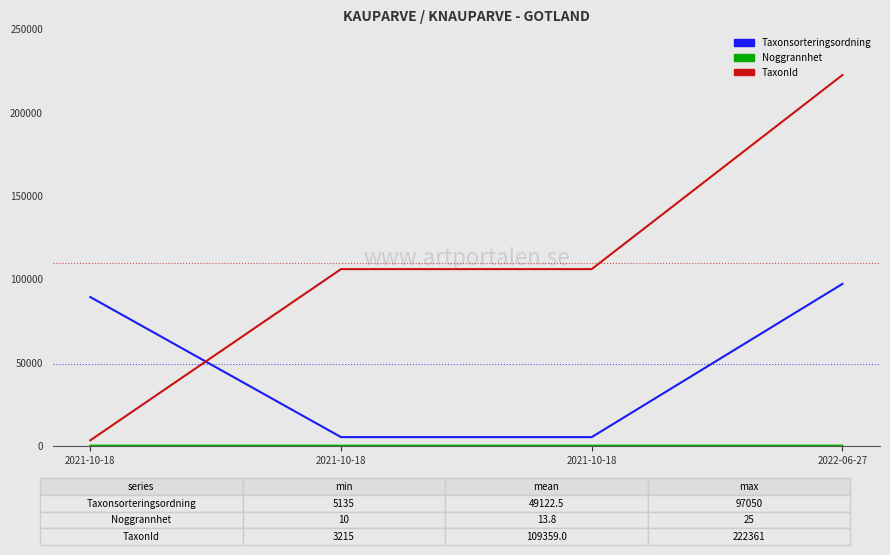

How many lines are shown in the chart?

3